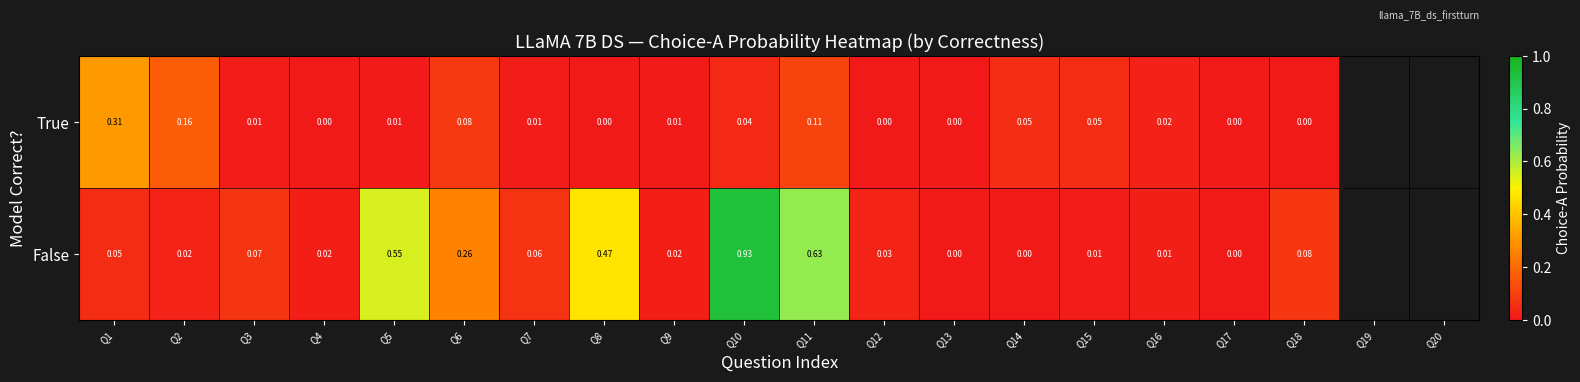

List the series in order of their overall mean, lowest first.

True, False